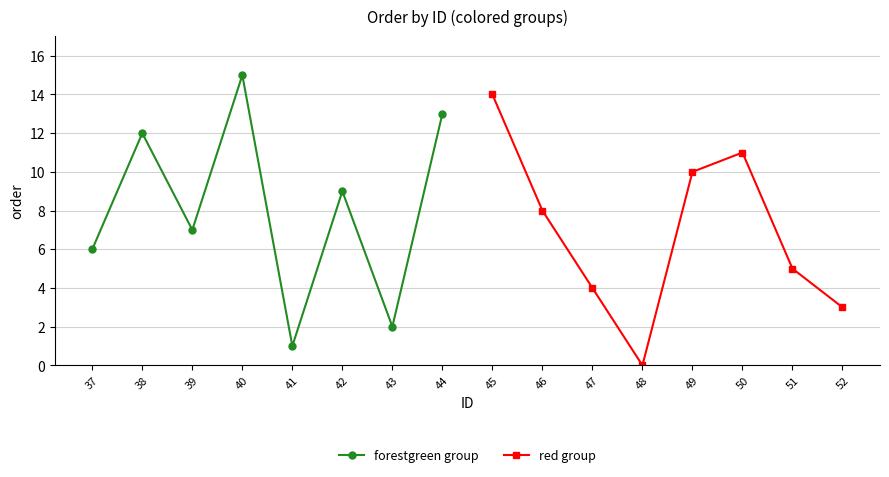

In red group, how many points are lower than both neighbors (excluding endpoints)?

1